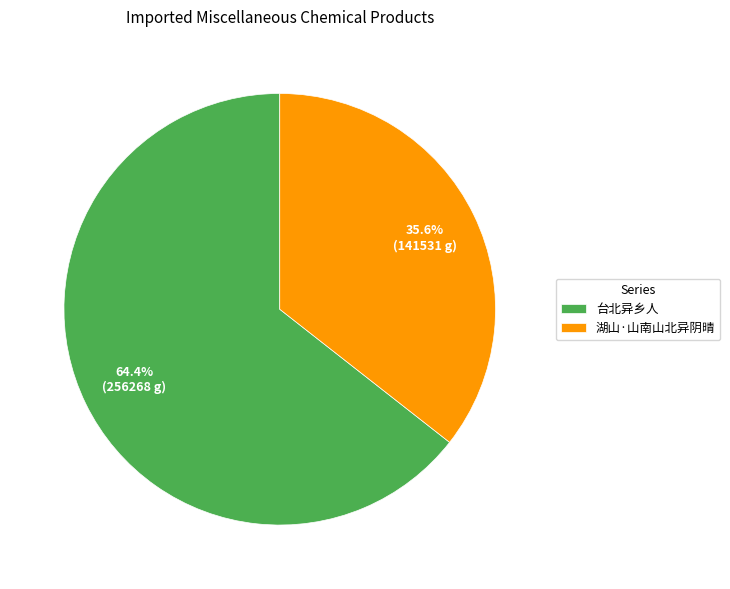

To the nearest percent, what is the average slice percentage?

50%